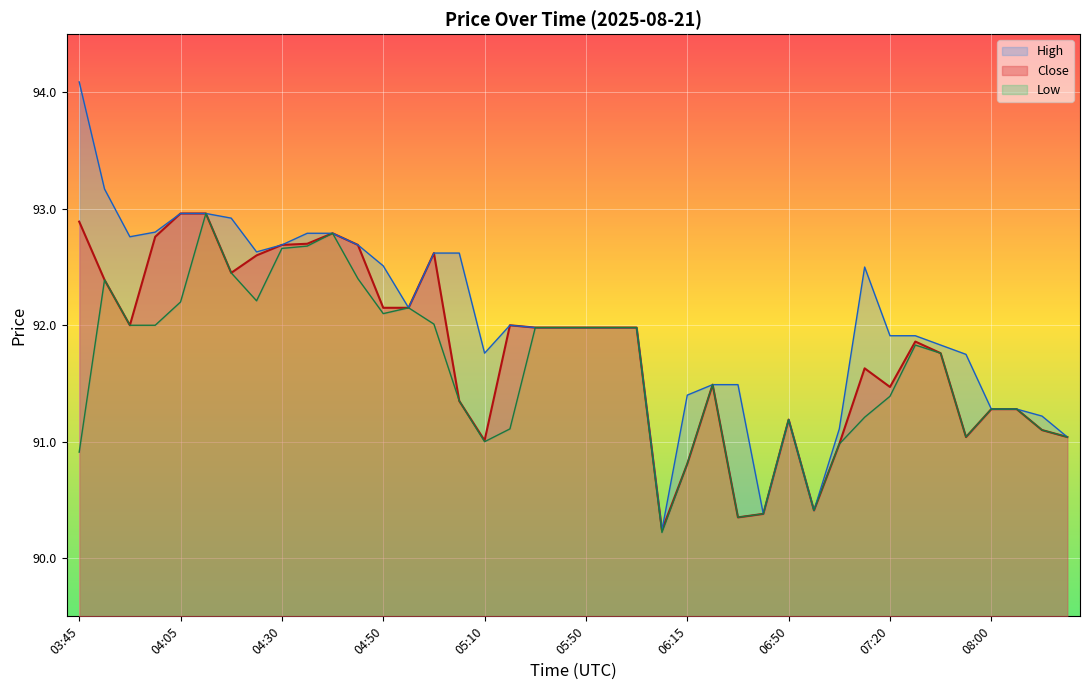

At 08:10, list the series in order from smallest to largest.

Close, High, Low